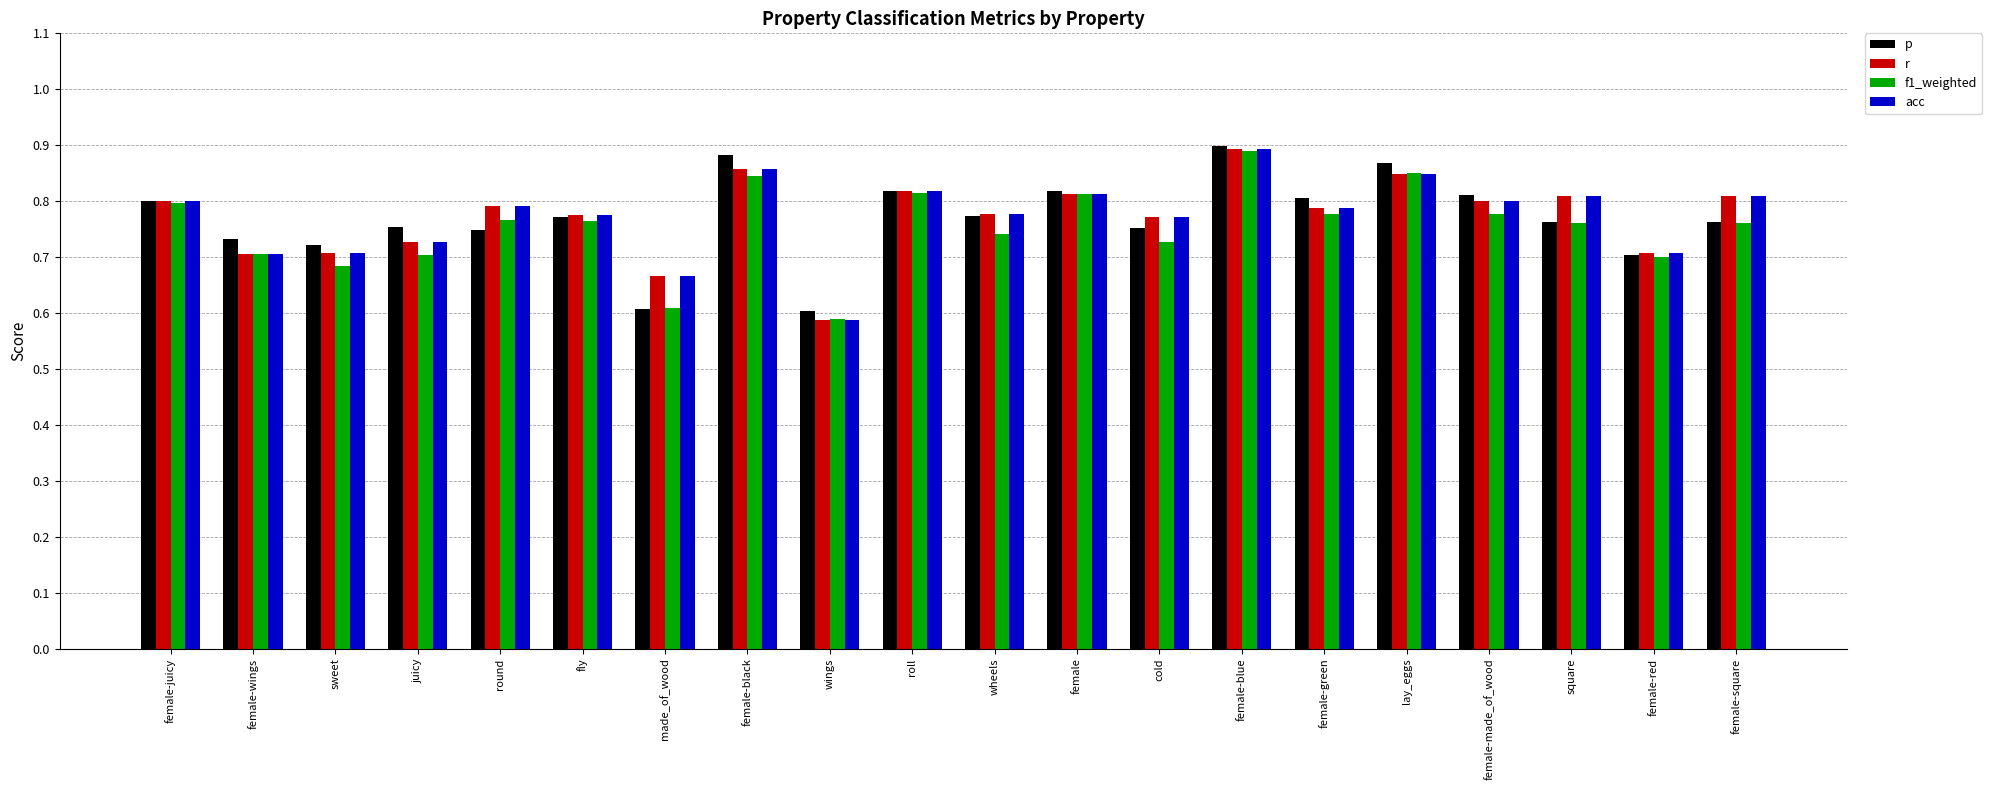

What is the sum of all r values?

15.5